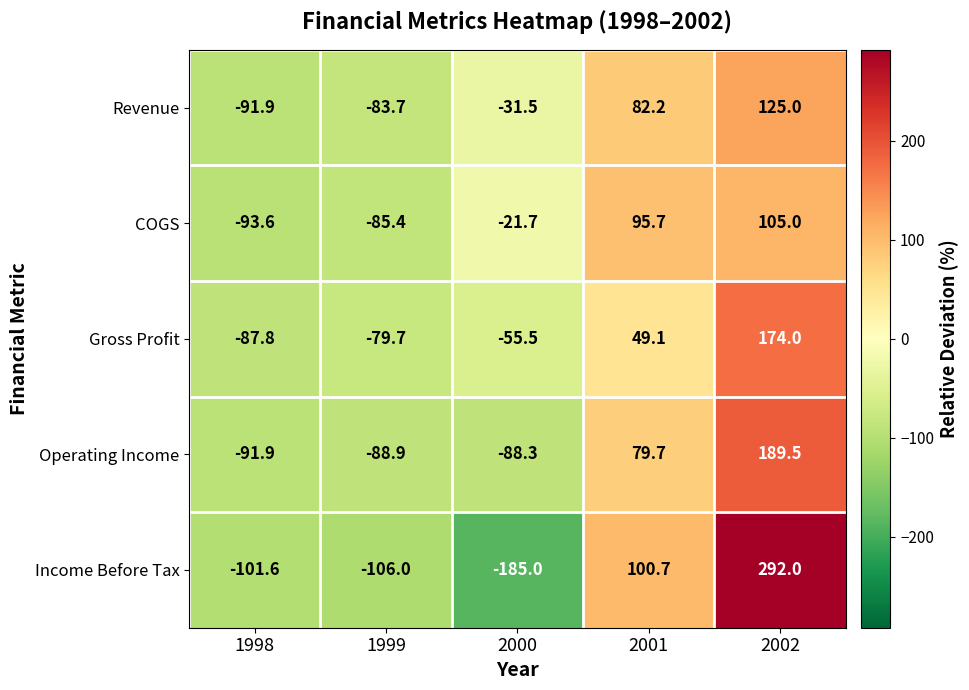

How many positive values does the Income Before Tax series have?

2